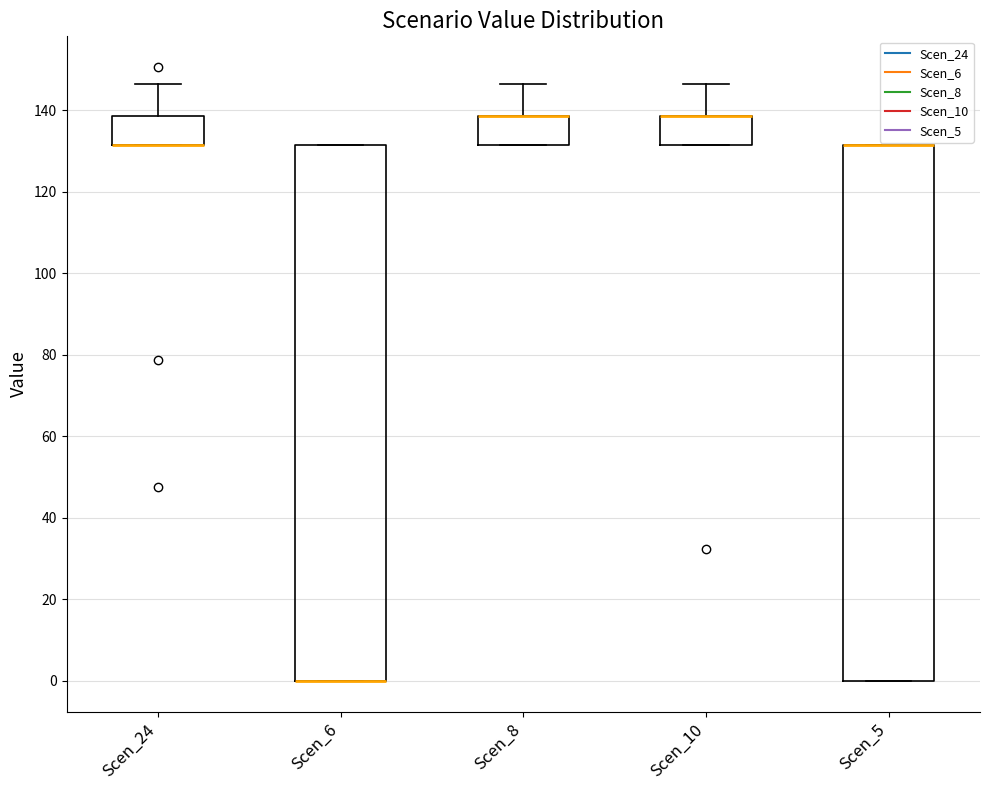

Reading left to right, read every box against the y-axis: the position of its median line, the range the box covers, and the ends of its whiskers. The values are not printed on the chart, so give them approximately, as read against the axis.

Scen_24: median 132 (drawn on the box's lower edge), box 132 to 138, whiskers 132 to 146
Scen_6: median 0 (drawn on the box's lower edge), box 0 to 132, whiskers 0 to 132
Scen_8: median 138 (drawn on the box's upper edge), box 132 to 138, whiskers 132 to 146
Scen_10: median 138 (drawn on the box's upper edge), box 132 to 138, whiskers 132 to 146
Scen_5: median 132 (drawn on the box's upper edge), box 0 to 132, whiskers 0 to 132